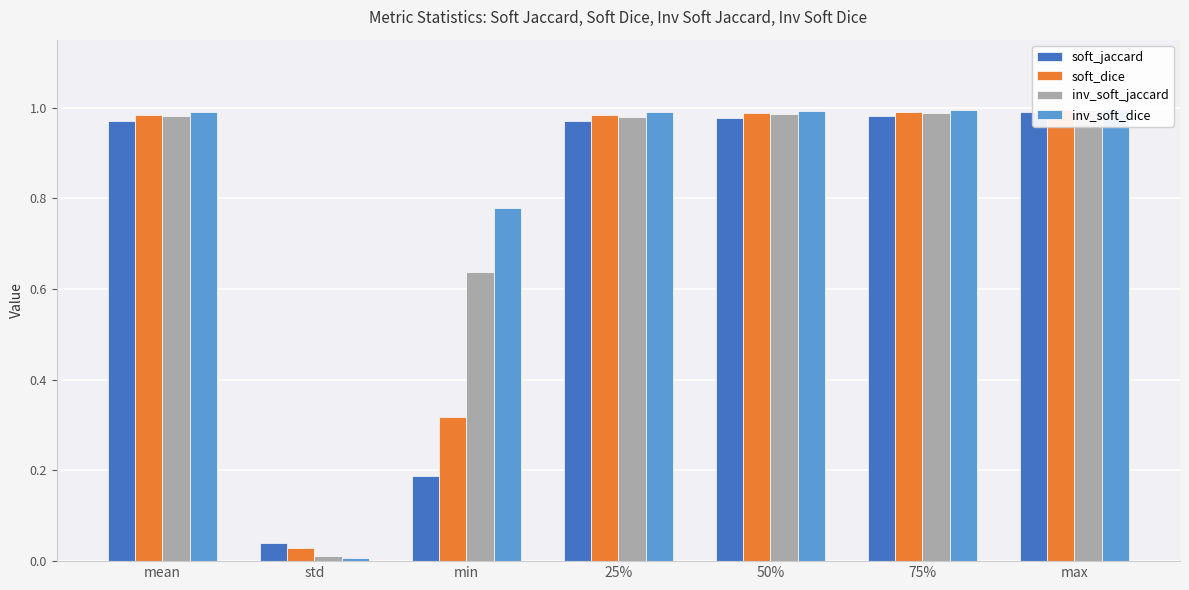

Does the chart contain any negative values?

No